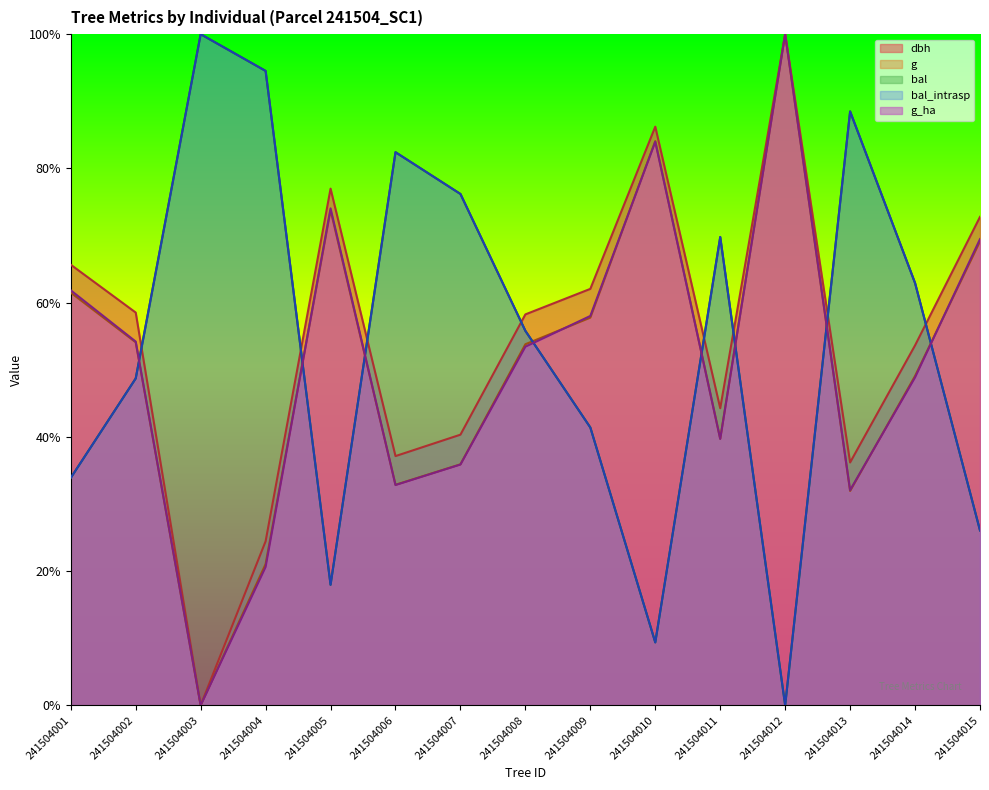

What is the total value across all series at 241504008?

2.8